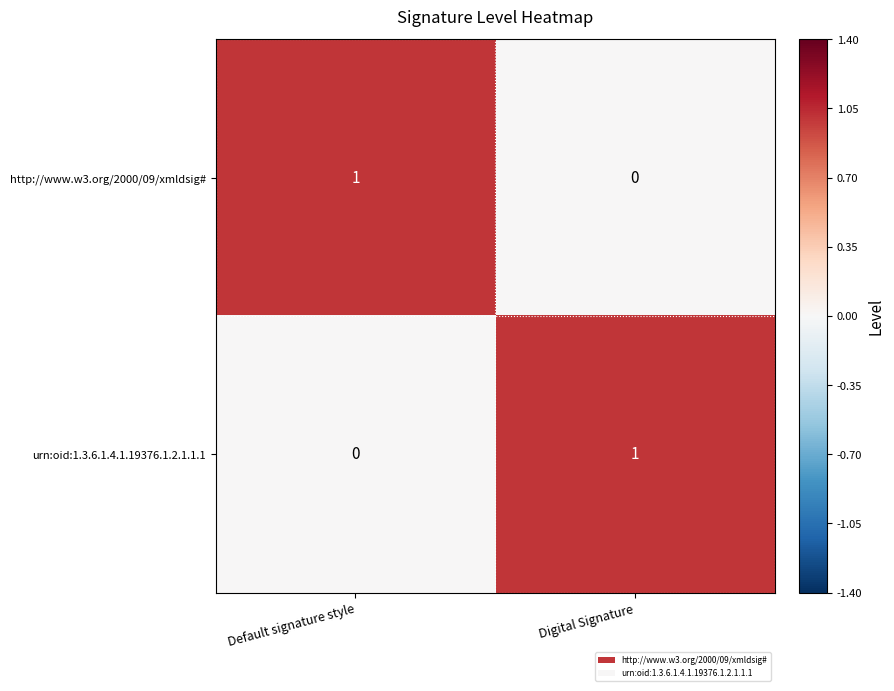

At which label is http://www.w3.org/2000/09/xmldsig# closest to 0?

Digital Signature